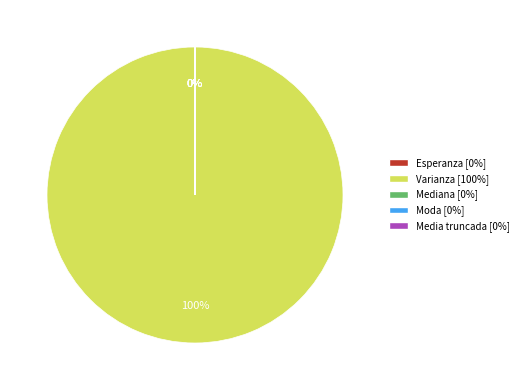

Does Mediana represent more than half of the total?

No